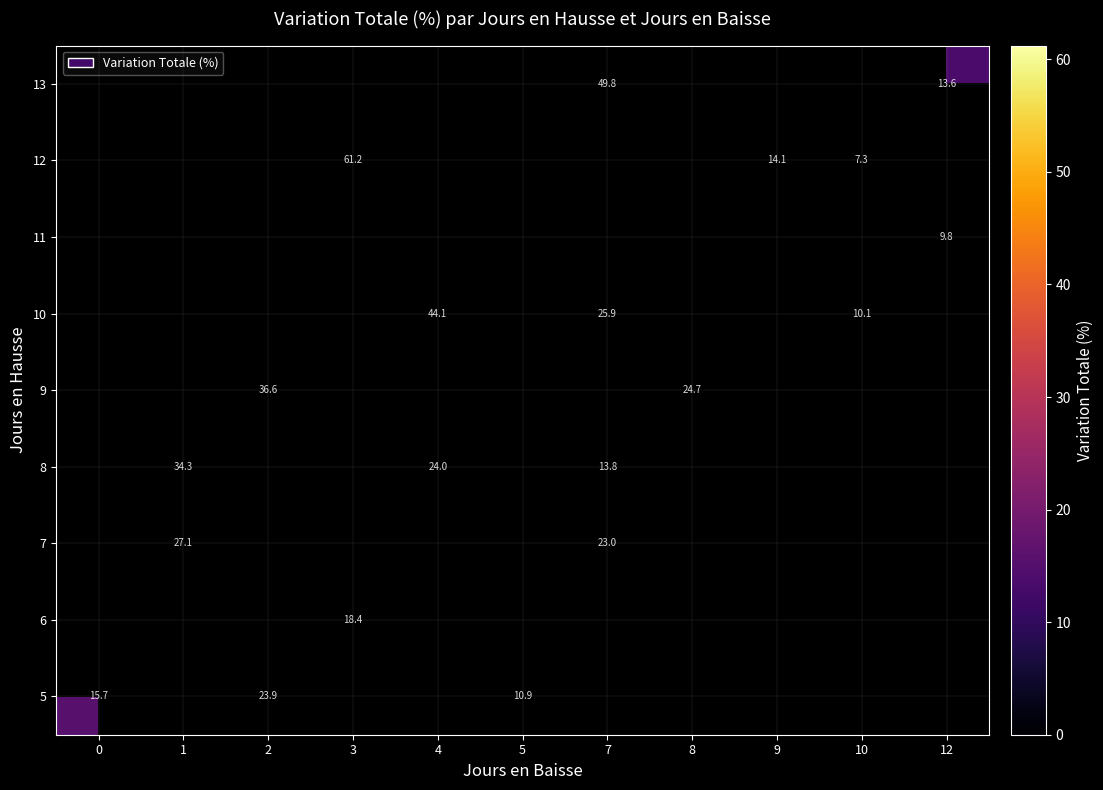

How many categories are shown in the chart?

11